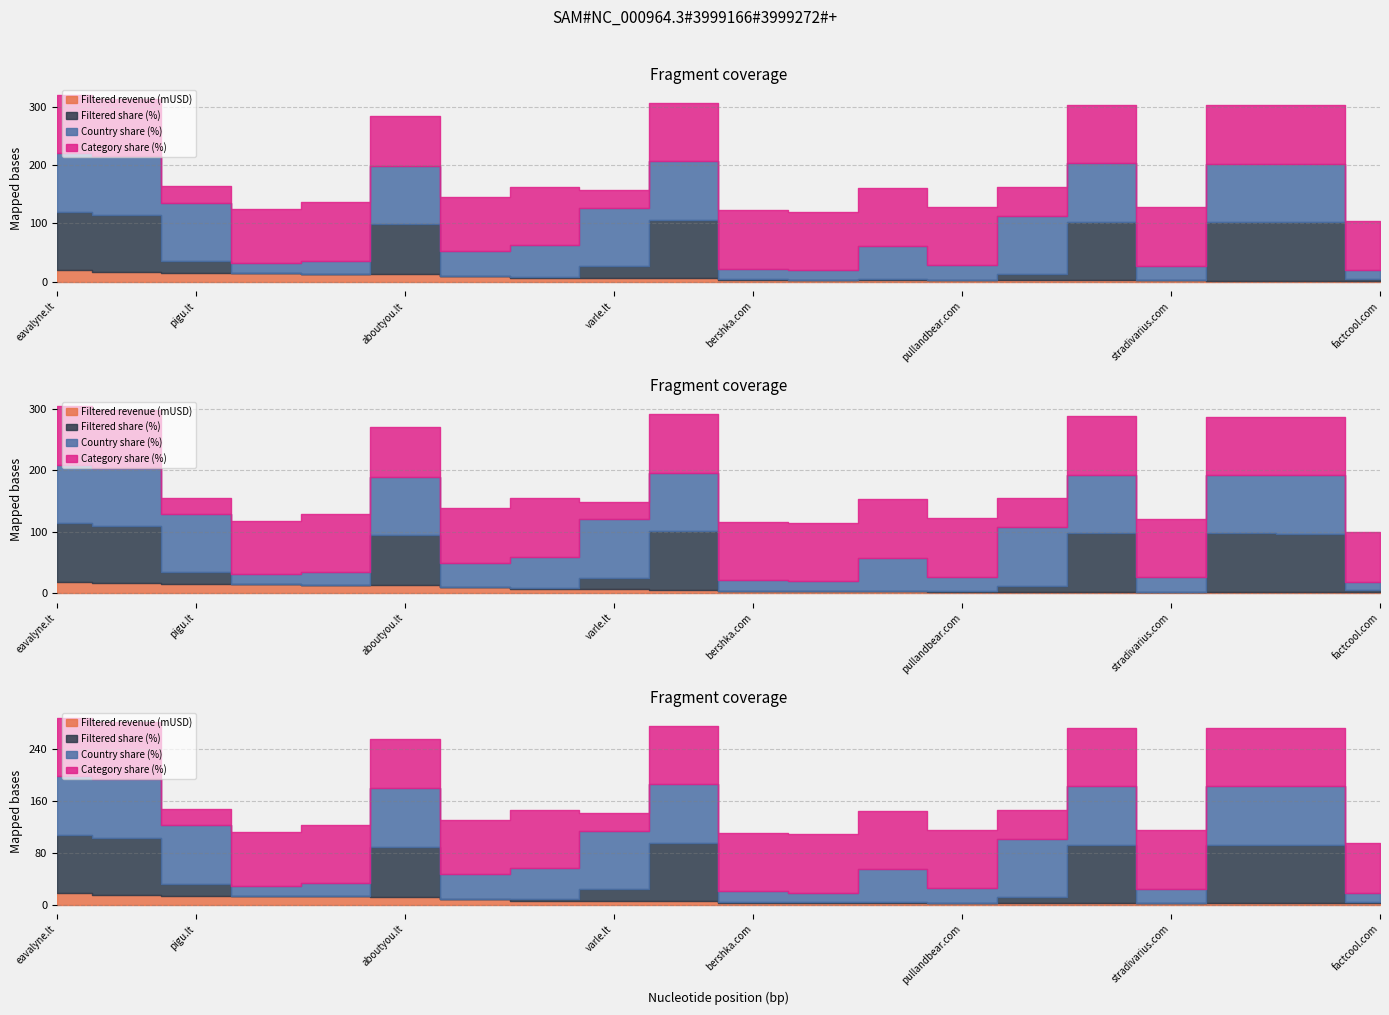

What is the label of the 7th point from the left?

asos.com